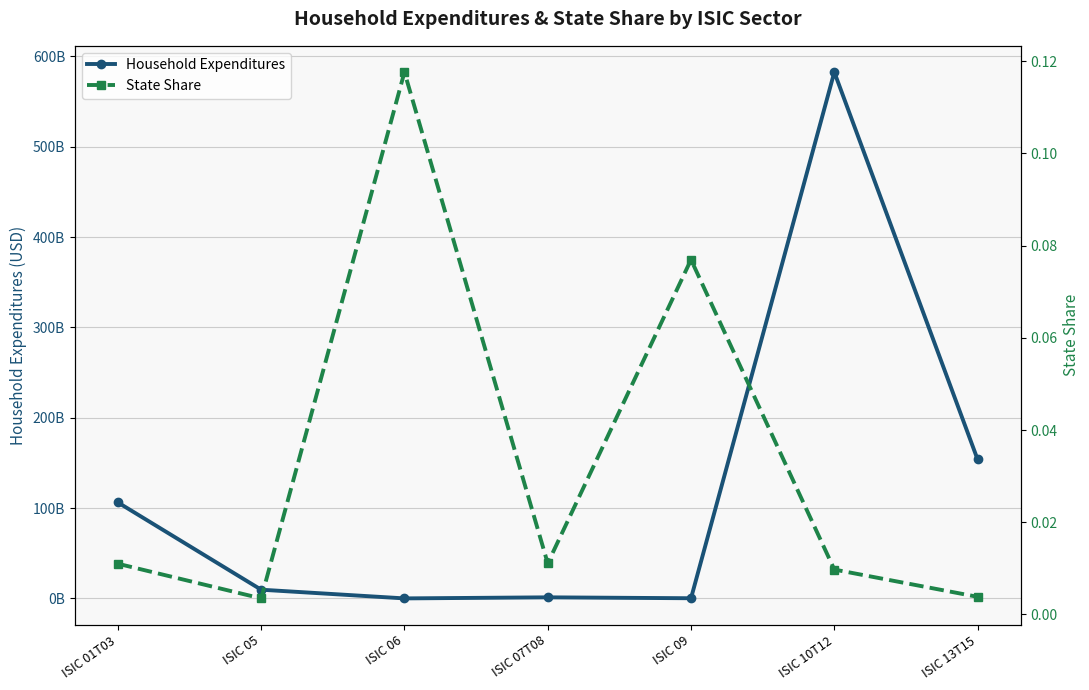

How many categories are shown in the chart?

7